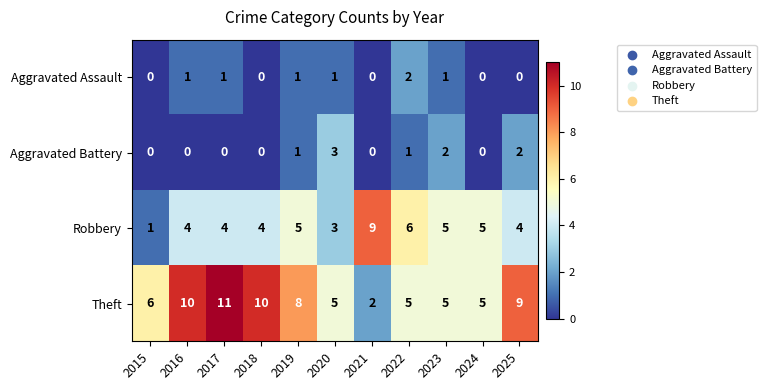

The value of Robbery at 2023 is 9. True or false?

False